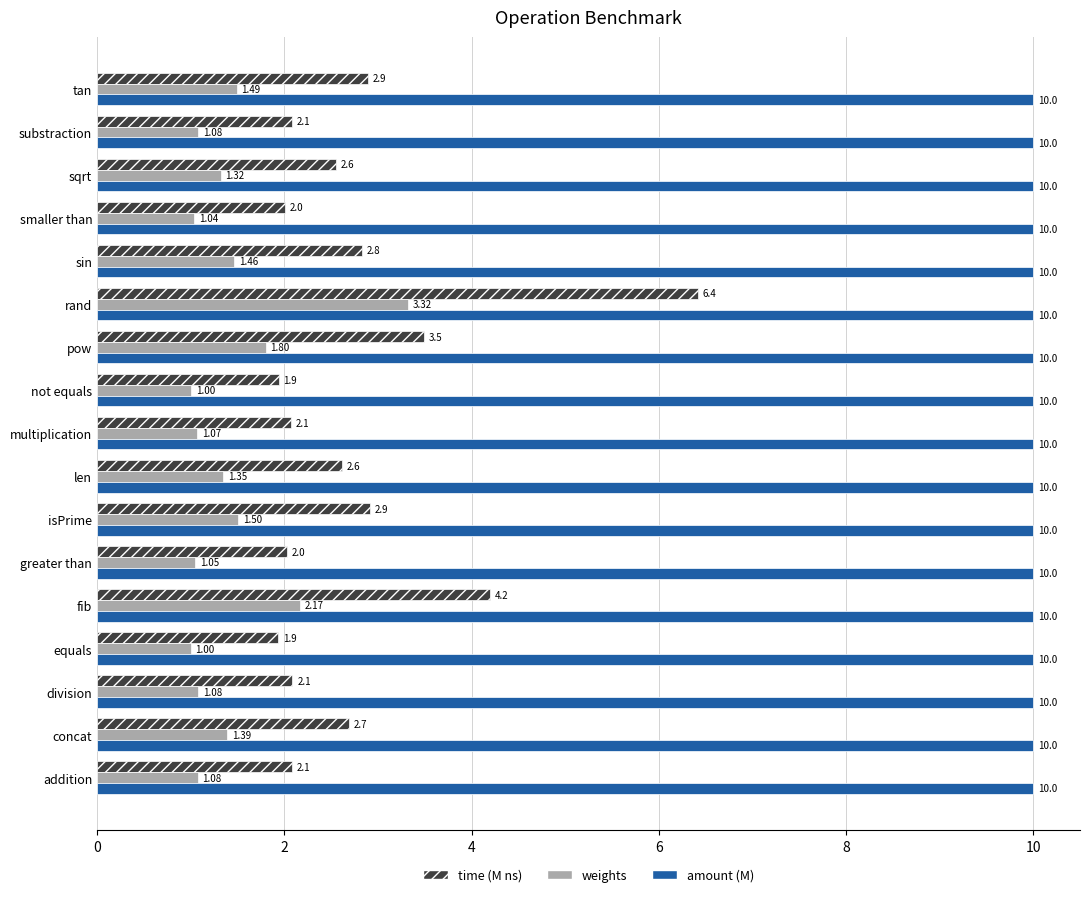

What is the spread (max minus min) of values at pow?

8.2